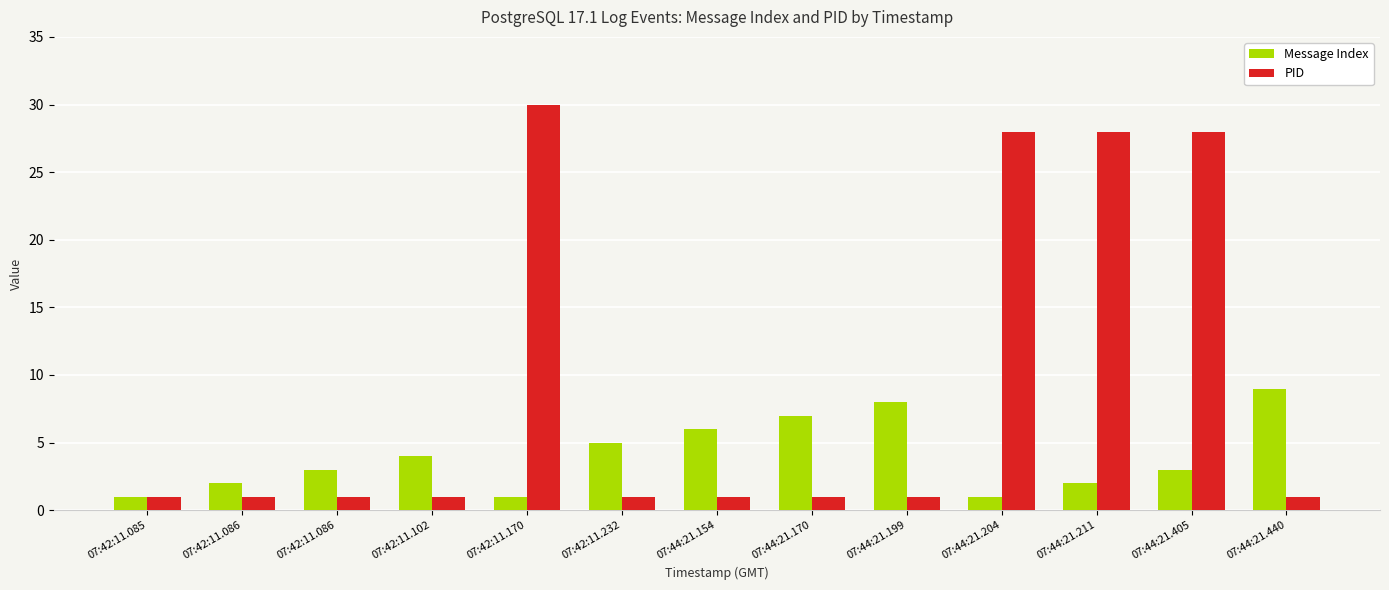

Which series has the widest spread of values?

PID